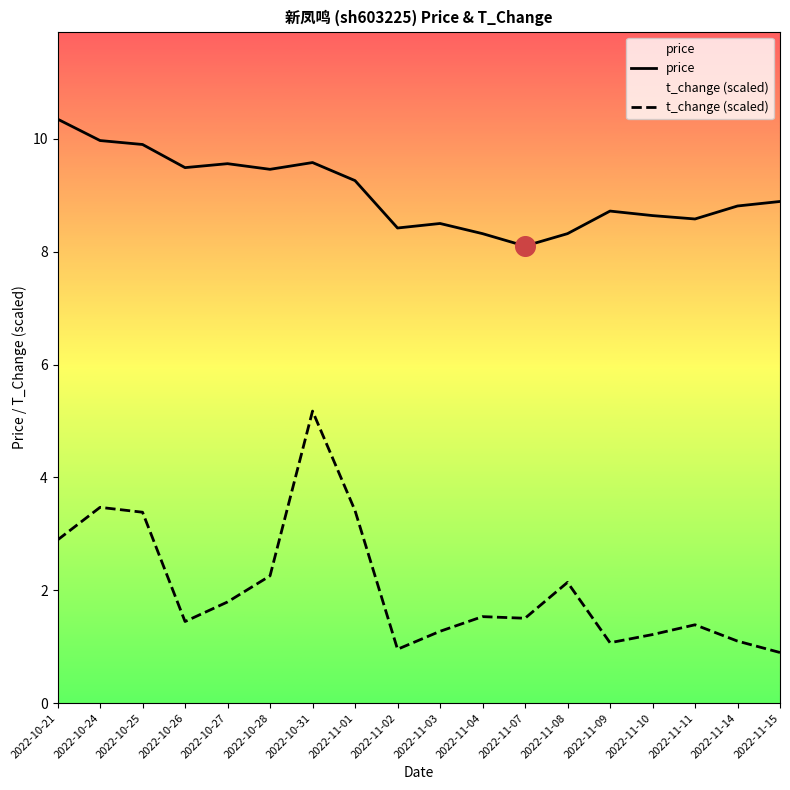

At how many categories does at least one series exceed 8?

18